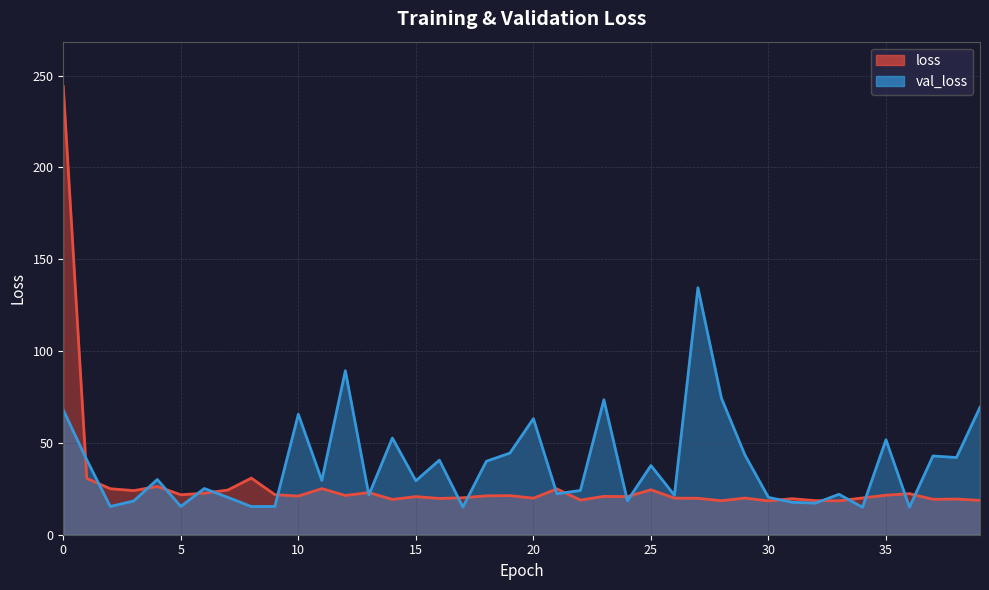

How many intersections are there between val_loss and loss?

21